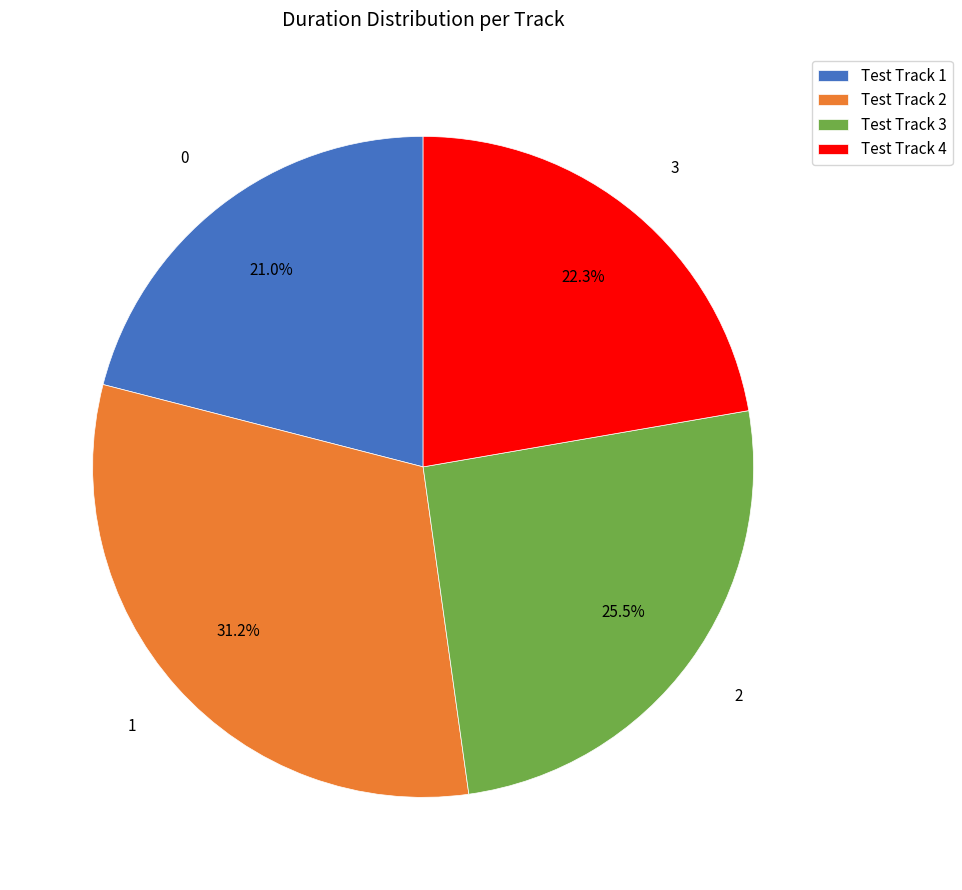

To the nearest percent, what is the average slice percentage?

25%